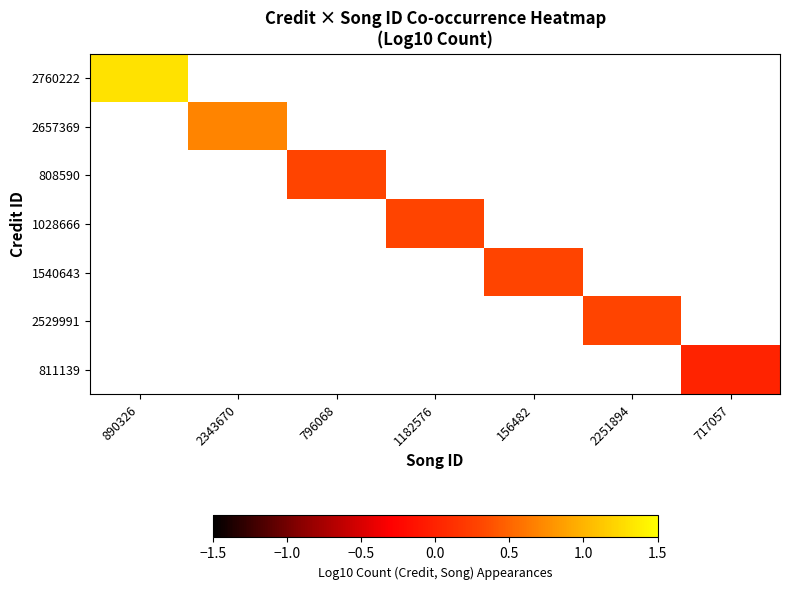

Which series has the largest range (max minus min)?

2760222